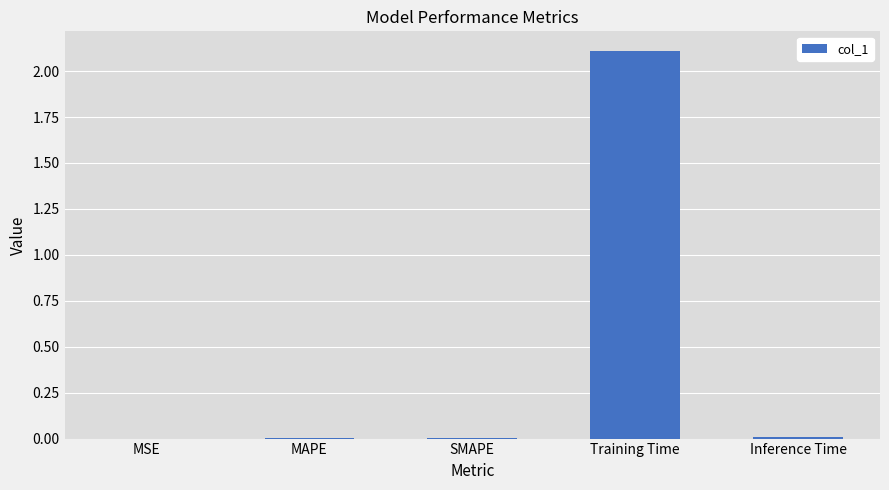

What is the greatest value displayed?

2.1